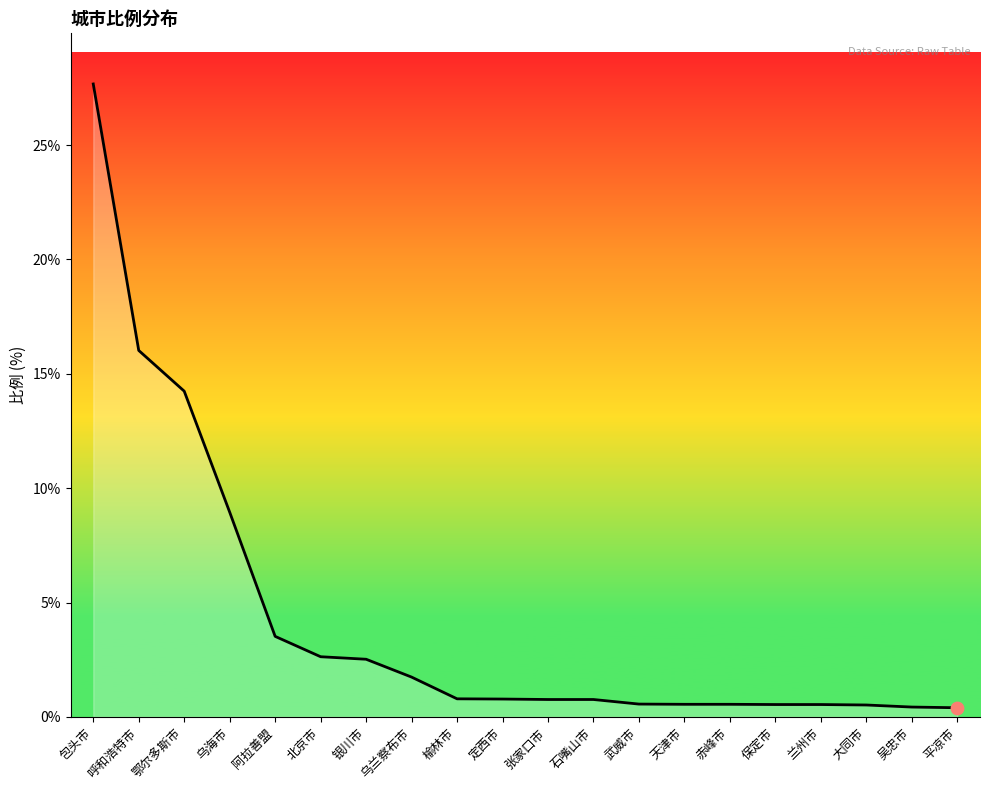

Approximately how many times larger is the value at 保定市 compared to 银川市?

0.2